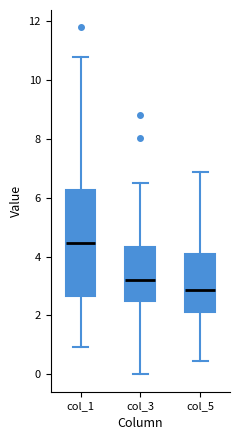

Reading left to right, read every box against the y-axis: the position of its median line, the range the box covers, and the ends of its whiskers. The values are not printed on the chart, so give them approximately, as read against the axis.

col_1: median 4.4, box 2.6 to 6.2, whiskers 1.0 to 10.8
col_3: median 3.2, box 2.4 to 4.4, whiskers 0.0 to 6.6
col_5: median 2.8, box 2.2 to 4.0, whiskers 0.4 to 6.8